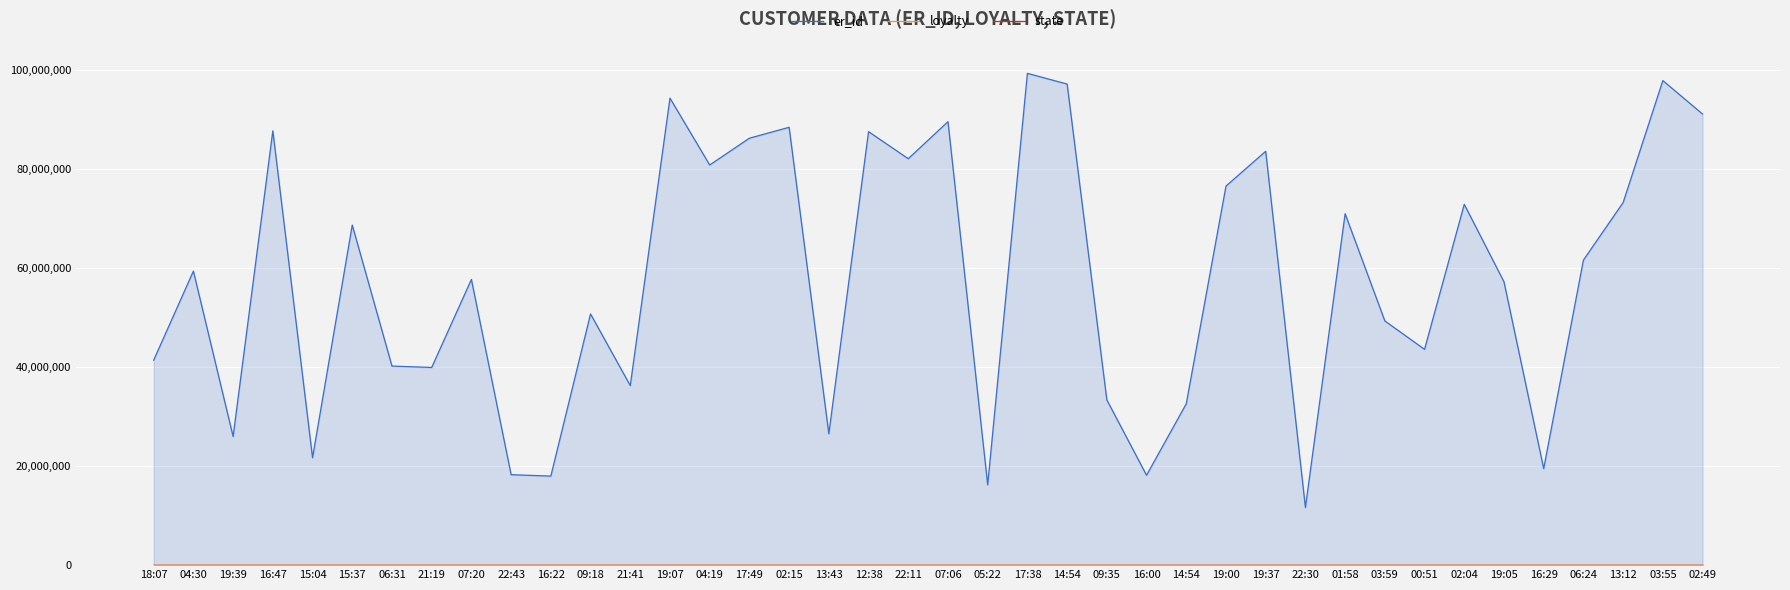

What are all the series names shown in the legend?

er_id, loyalty, state